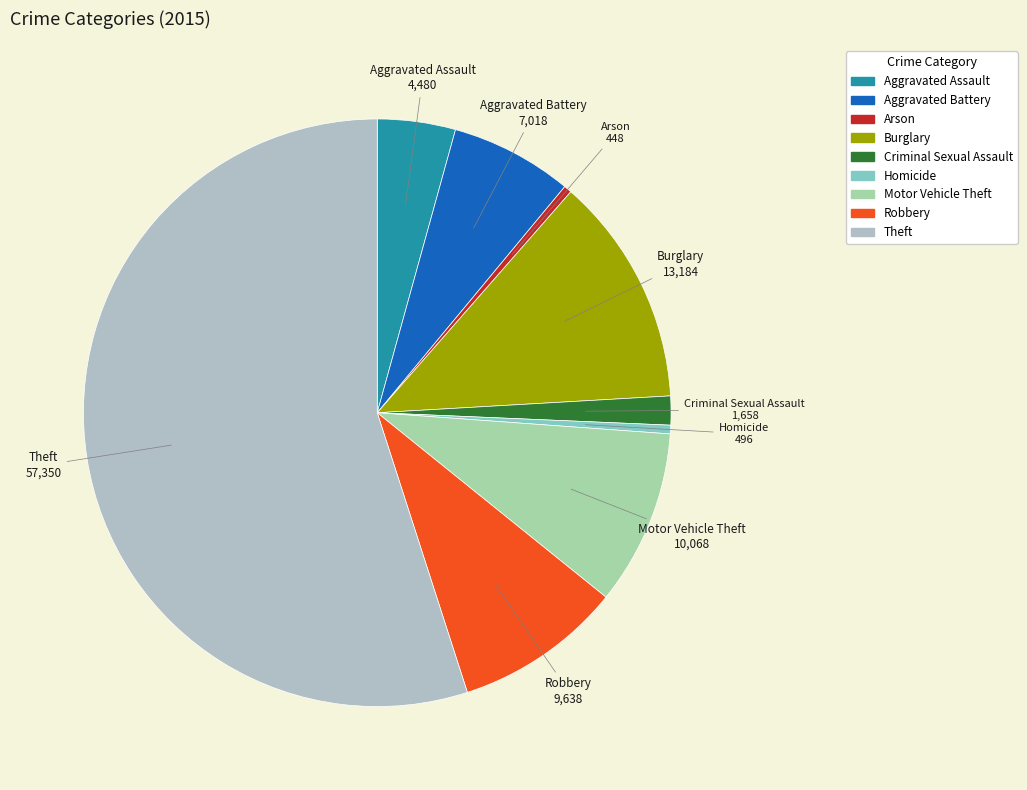

Combined, do Robbery and Aggravated Assault account for over 50%?

No